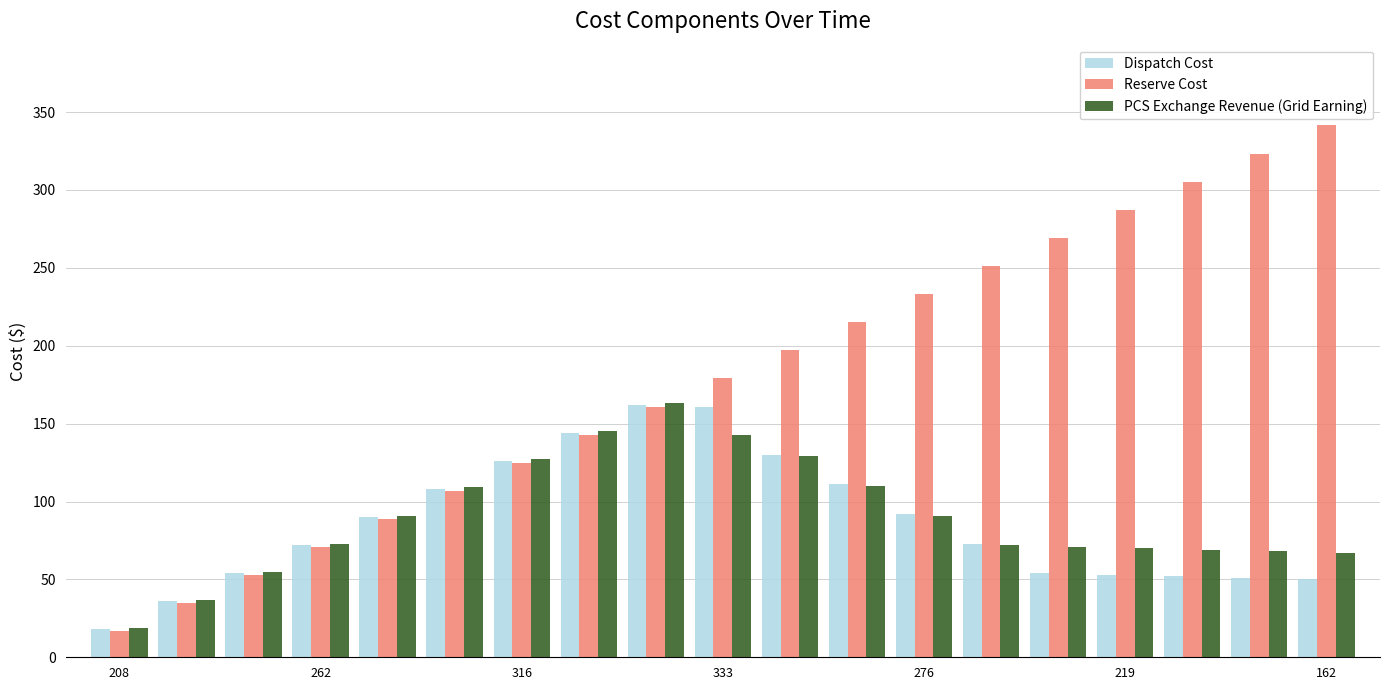

What is the minimum value for PCS Exchange Revenue (Grid Earning)?

19